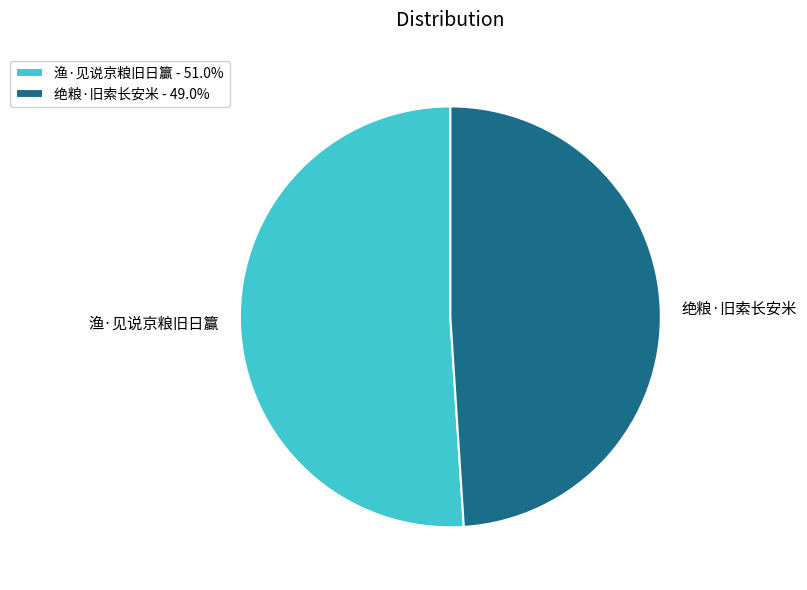

Does 绝粮·旧索长安米 represent more than half of the total?

No